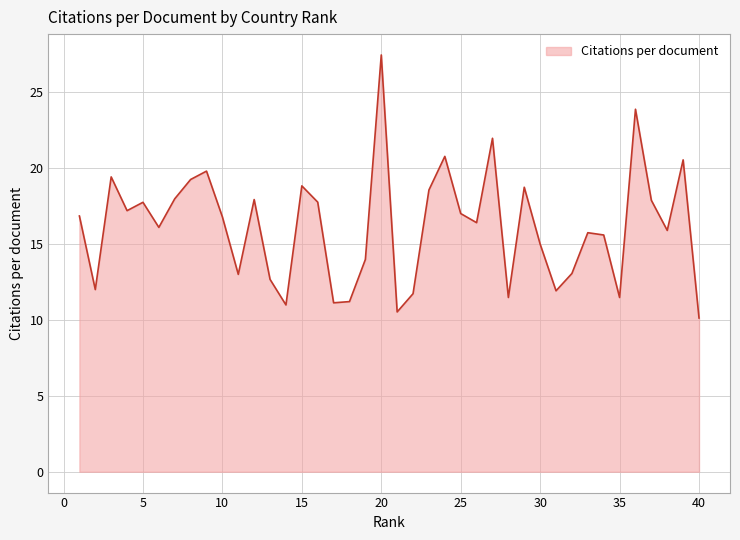

What is the greatest value displayed?

27.4